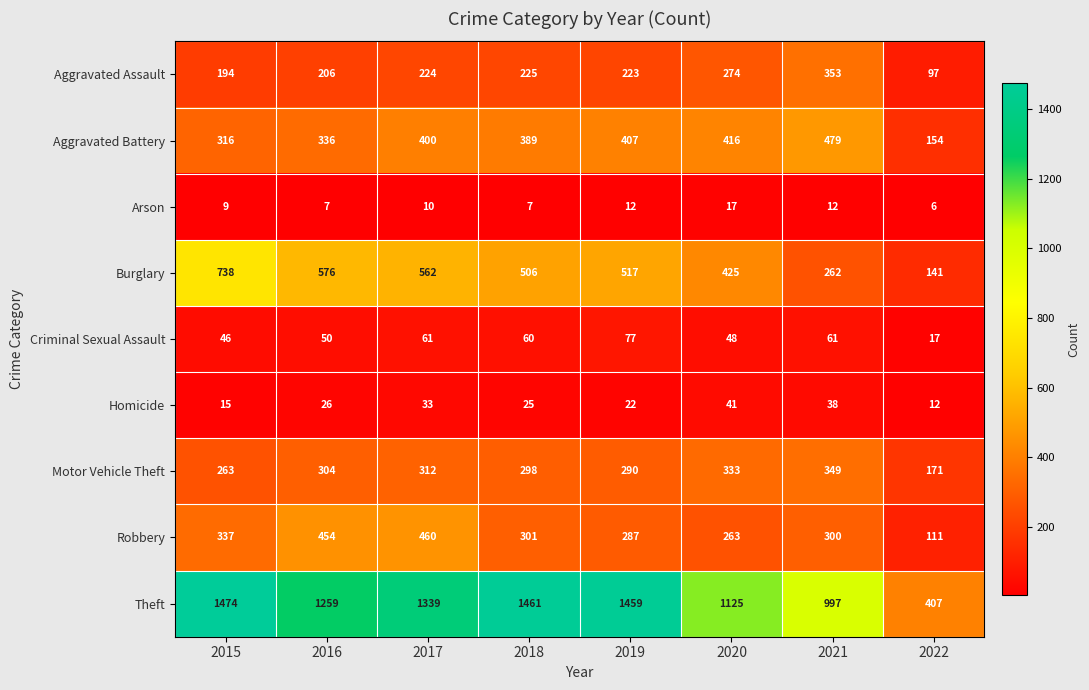

The value of Aggravated Battery at 2020 is 416. True or false?

True